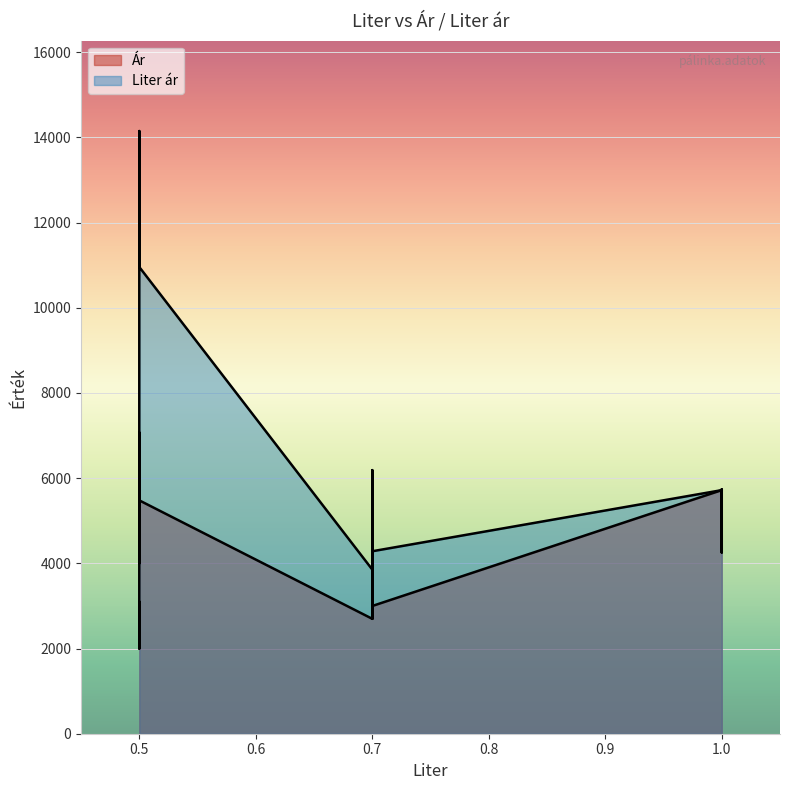

True or false: Liter ár and Ár intersect in this chart.

False